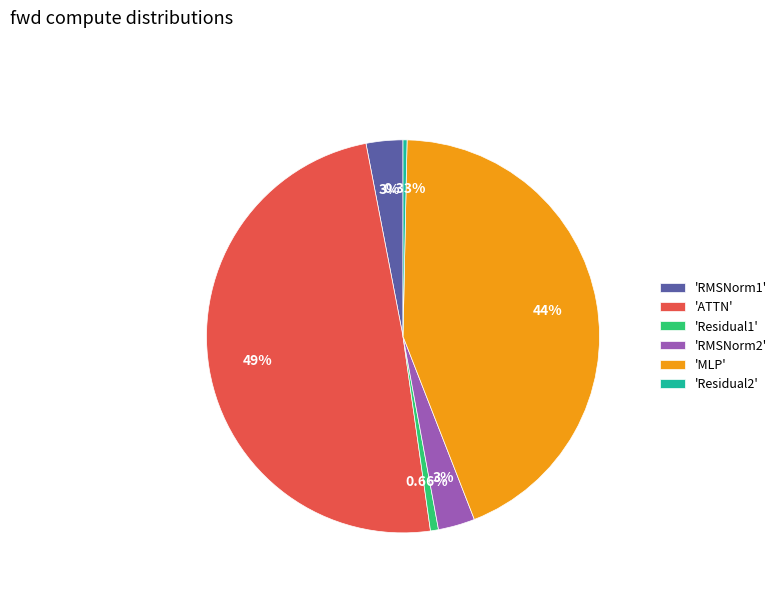

To the nearest percent, what is the average slice percentage?

17%